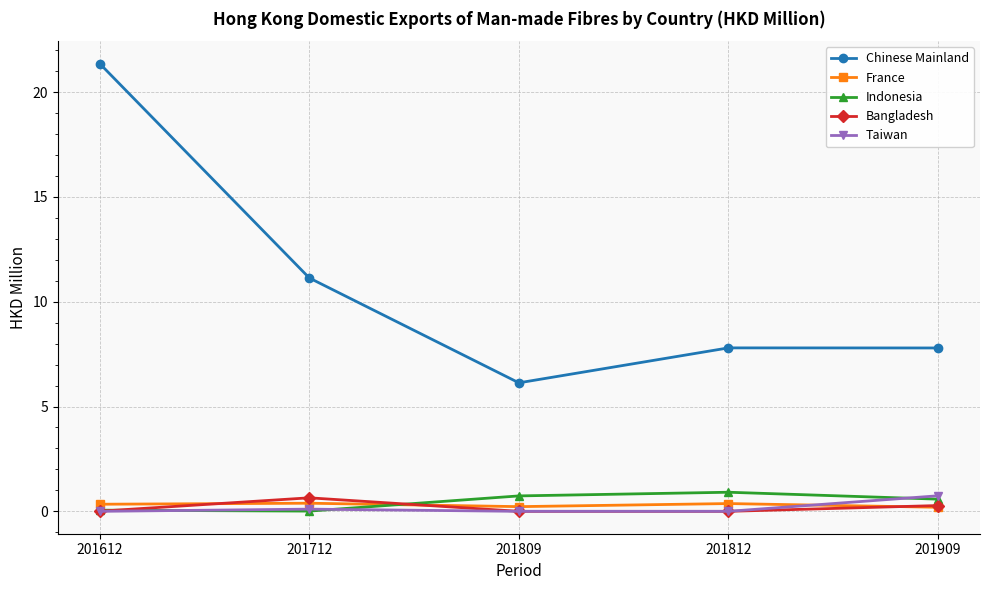

The value of Taiwan at 201612 is 0.0. True or false?

True